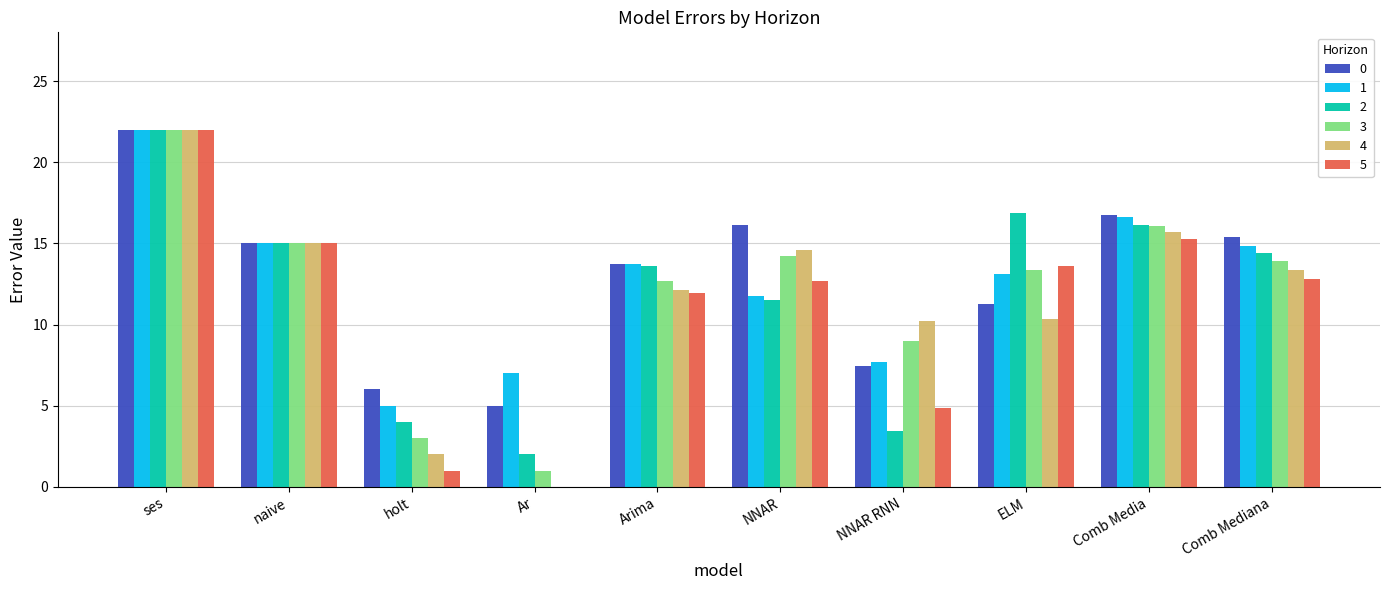

Between ses and Arima, which series saw the biggest shift?

5